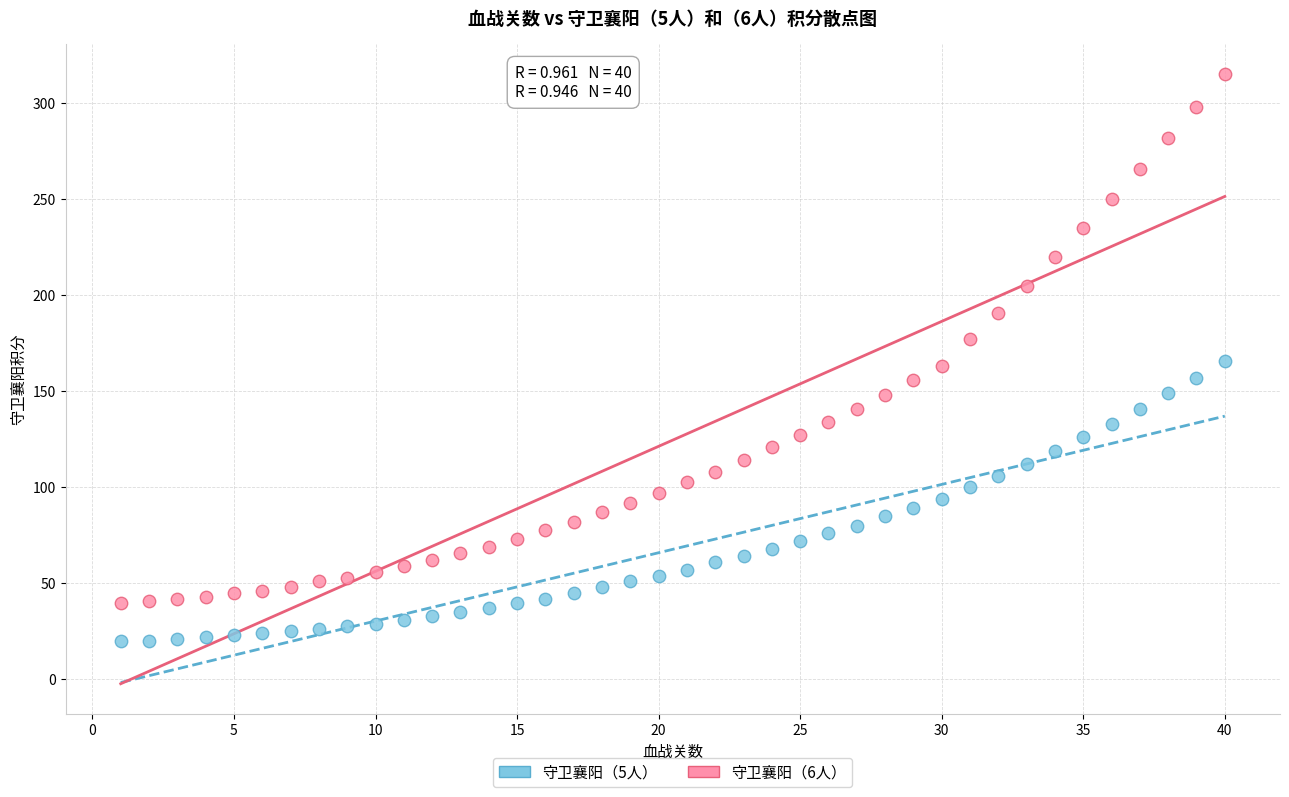

Which series contains the highest Y value?

守卫襄阳（6人）